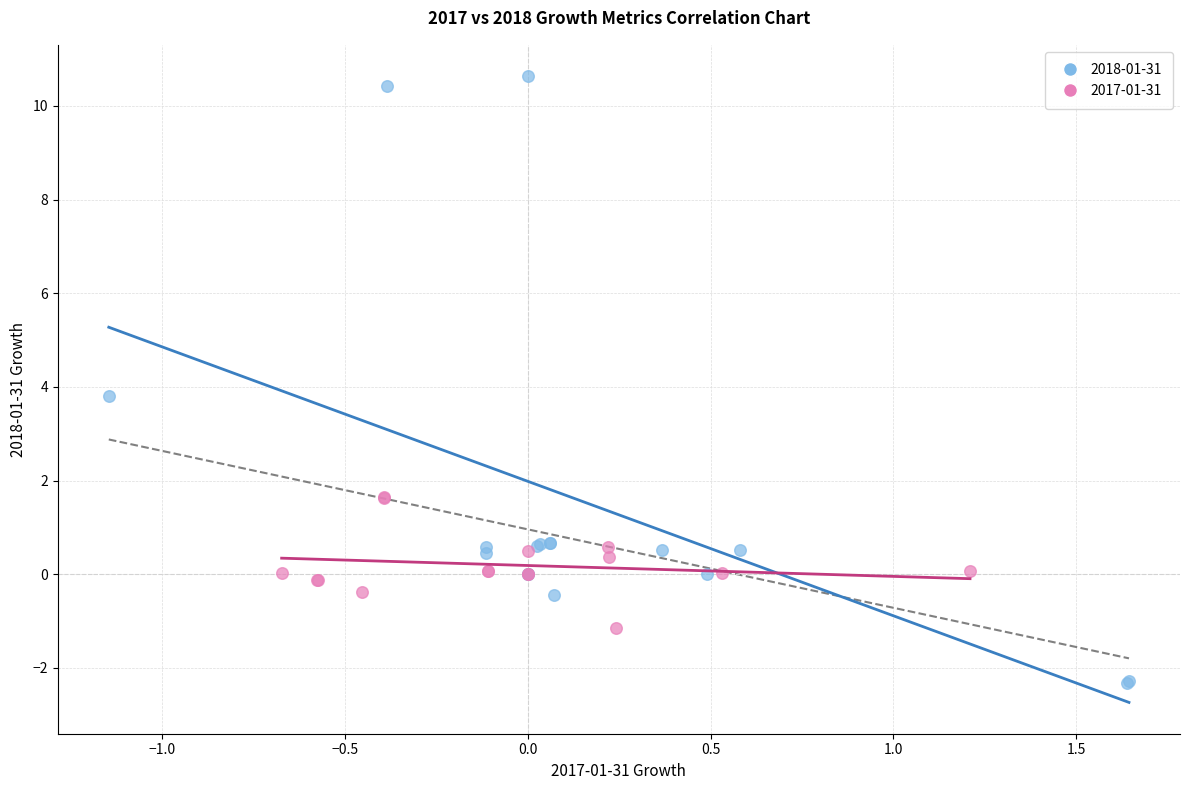

Which series contains the lowest Y value?

2018-01-31